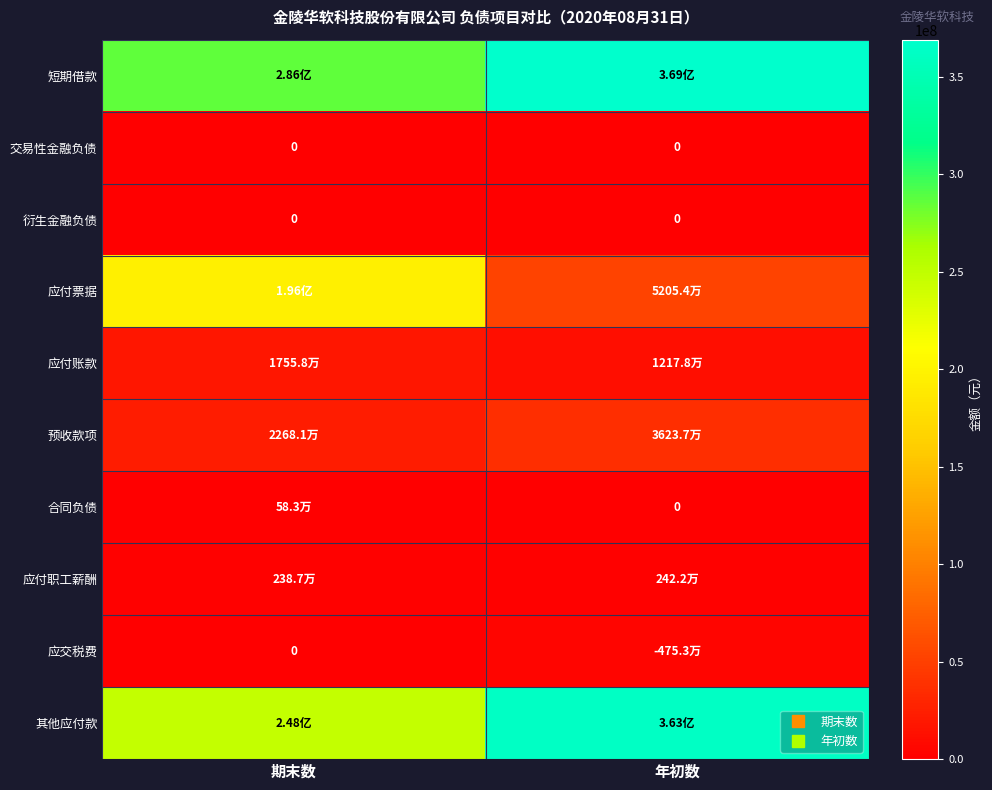

What is the total value across all series at 年初数?

839421216.5